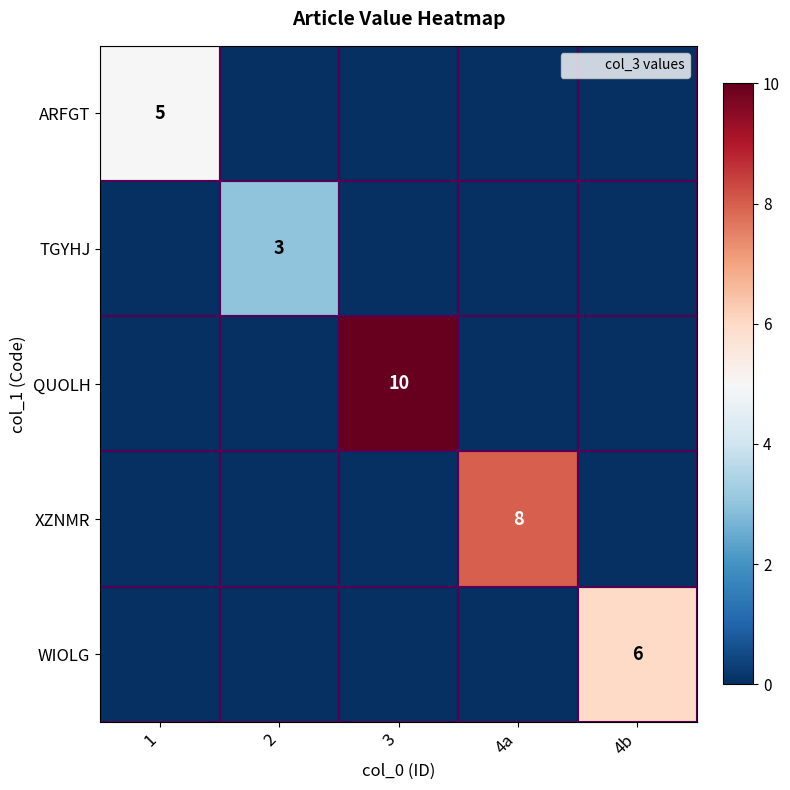

What is the maximum value shown in the chart?

10